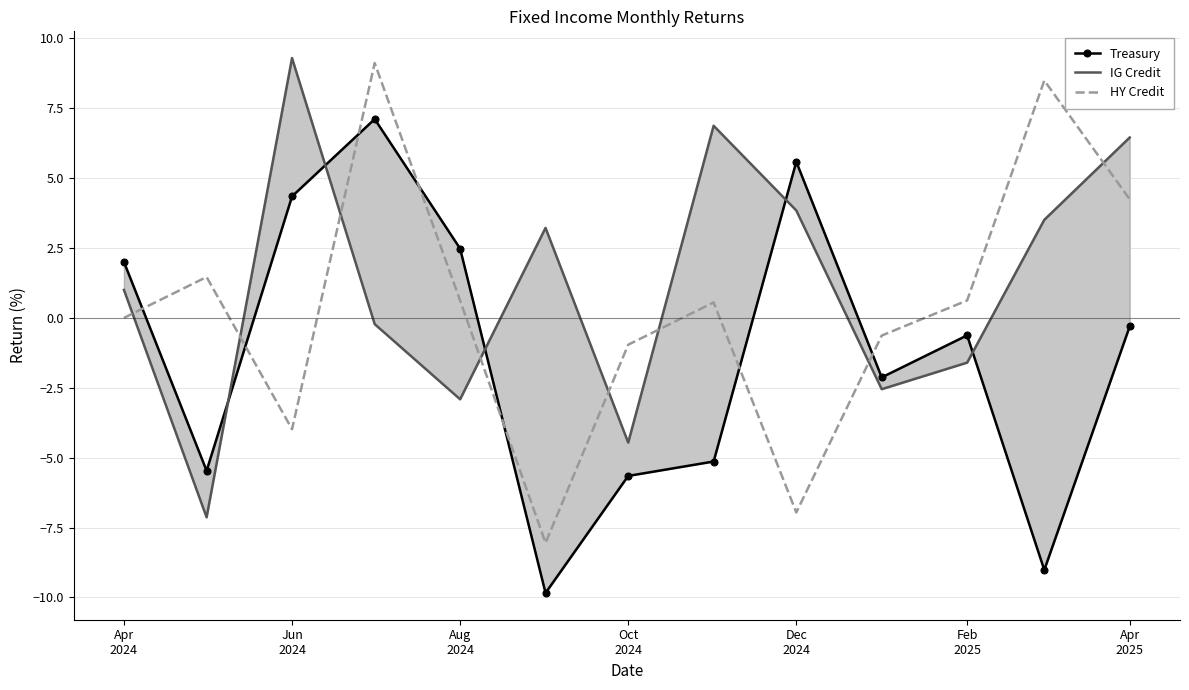

What is the difference between the highest and lowest values at Apr
2024?

2.0